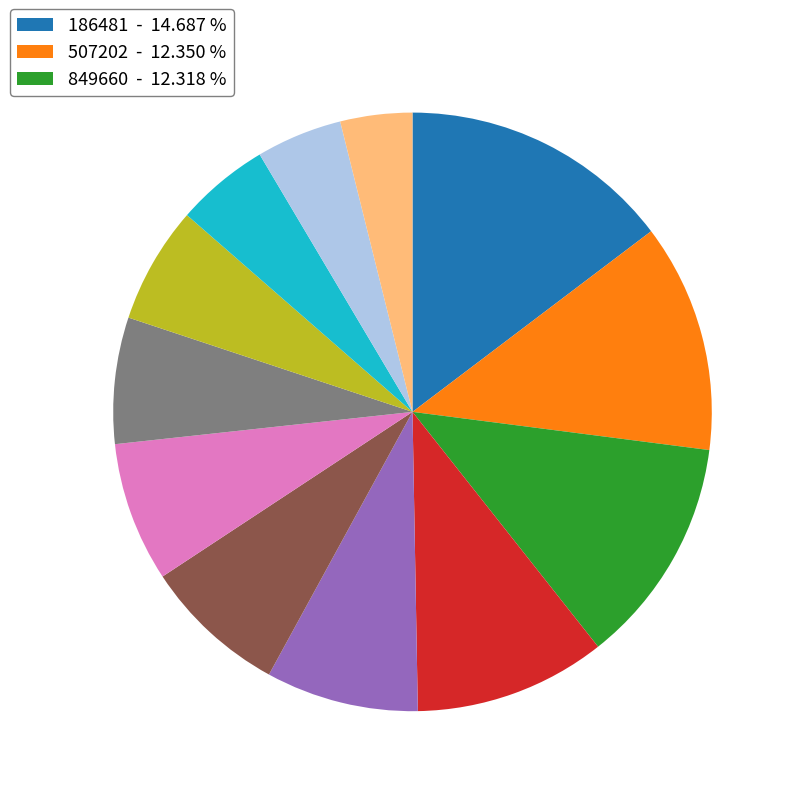

Is there a majority slice in this chart?

No